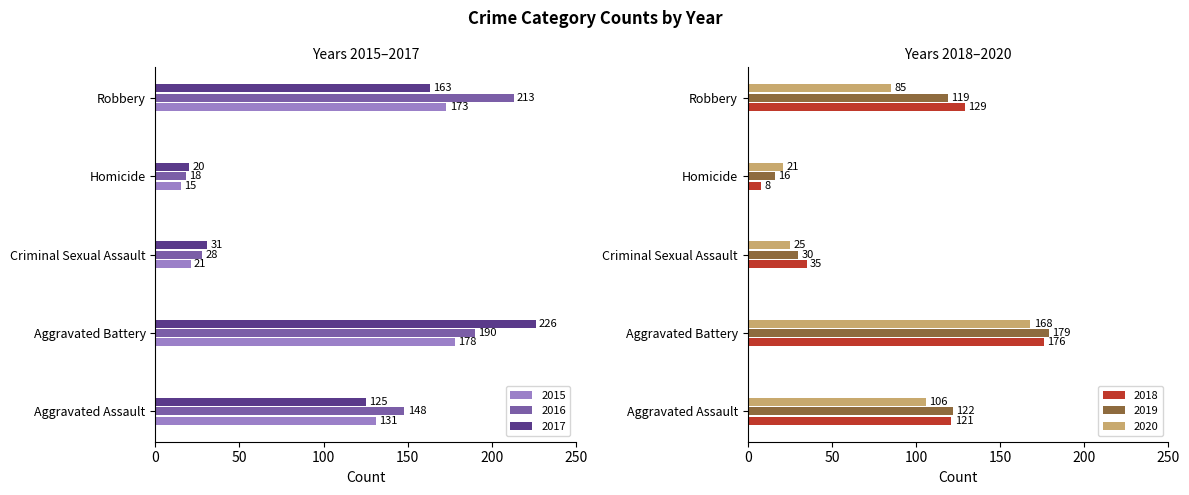

List the labels in order of 2016 value, largest first.

Robbery, Aggravated Battery, Aggravated Assault, Criminal Sexual Assault, Homicide